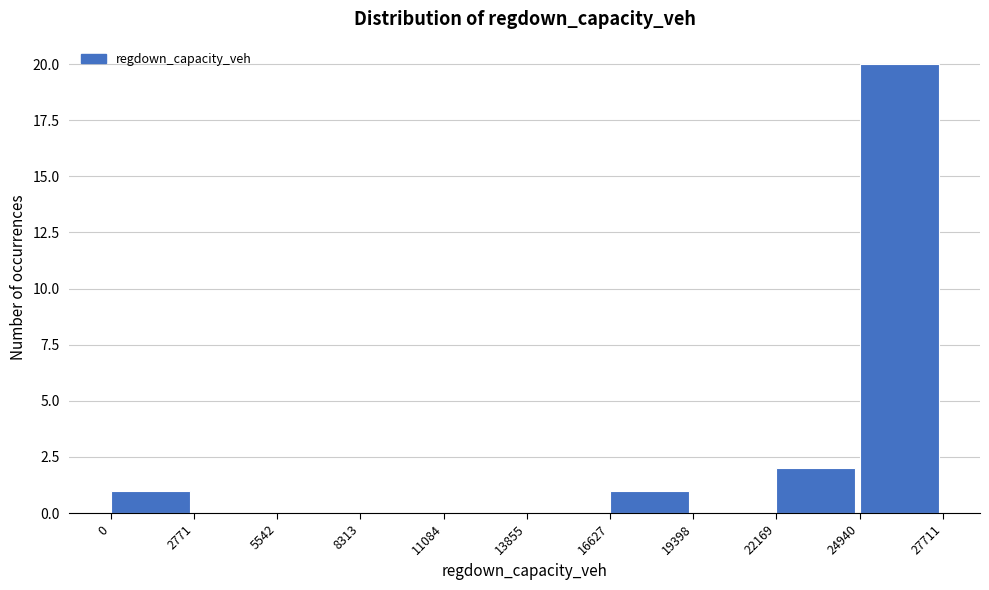

Reading left to right, transcribe this chart: for each bar, give the range it covers on the x-axis and its height. The values are not printed on the chart, so give them approximately, as read against the axis.

0 to 2771: 1
2771 to 5542: 0
5542 to 8313: 0
8313 to 11084: 0
11084 to 13855: 0
13855 to 16627: 0
16627 to 19398: 1
19398 to 22169: 0
22169 to 24940: 2
24940 to 27711: 20